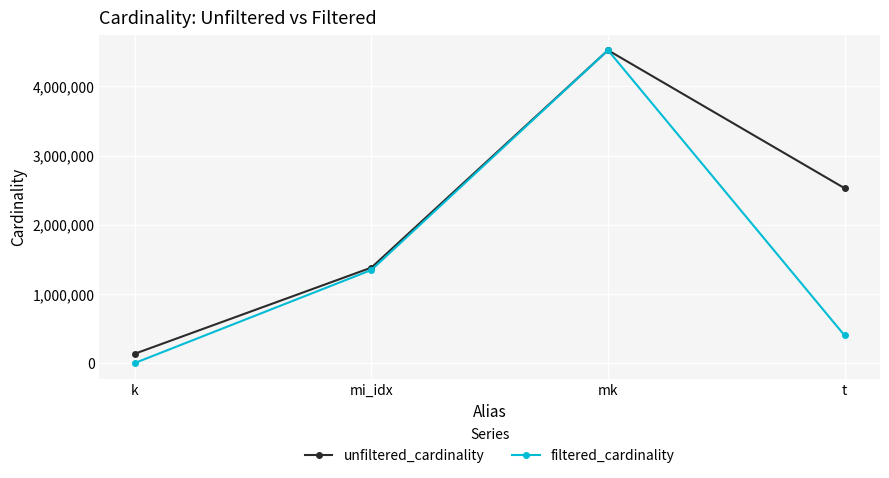

Rank the series at t from lowest to highest value.

filtered_cardinality, unfiltered_cardinality